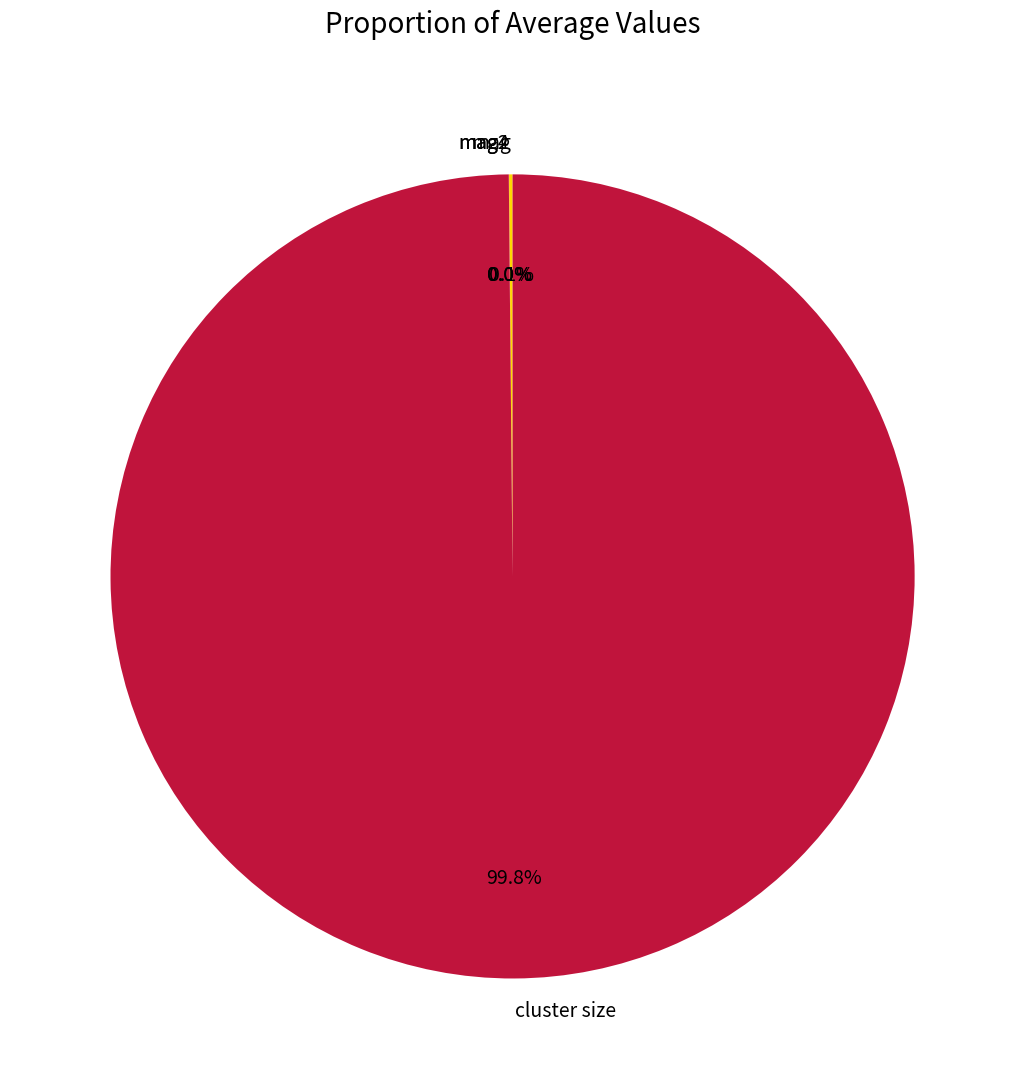

To the nearest percent, what is the average slice percentage?

25%